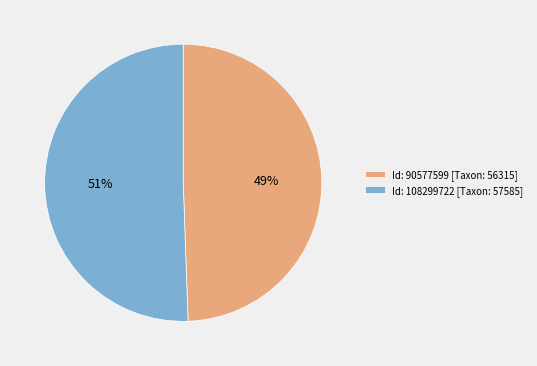

How many slices are in this pie chart?

2